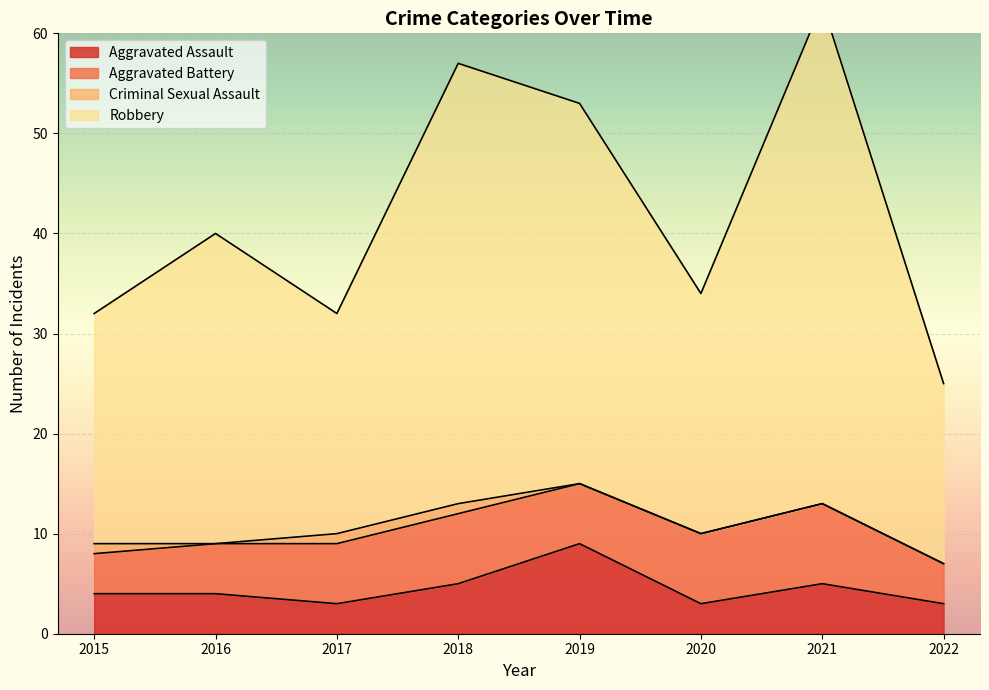

Which category has the highest value in the Aggravated Assault series?

2019